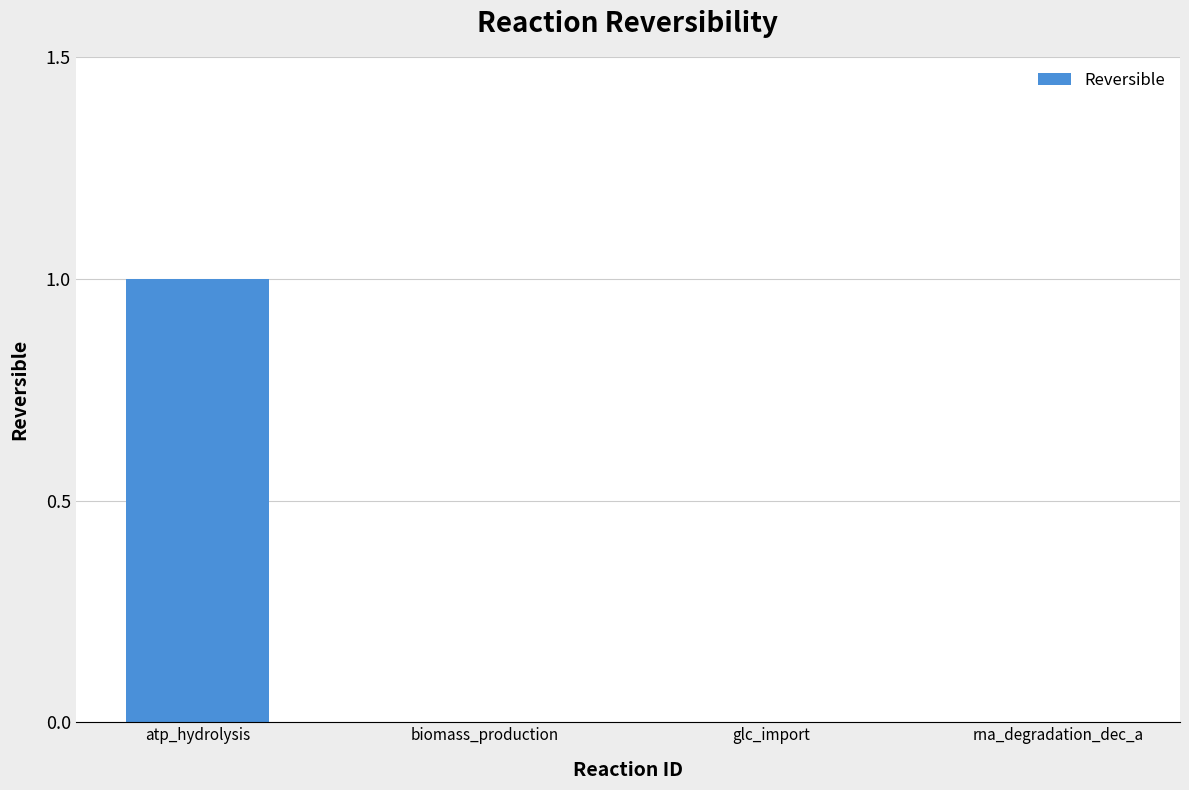

Which label corresponds to the largest value in the chart?

atp_hydrolysis